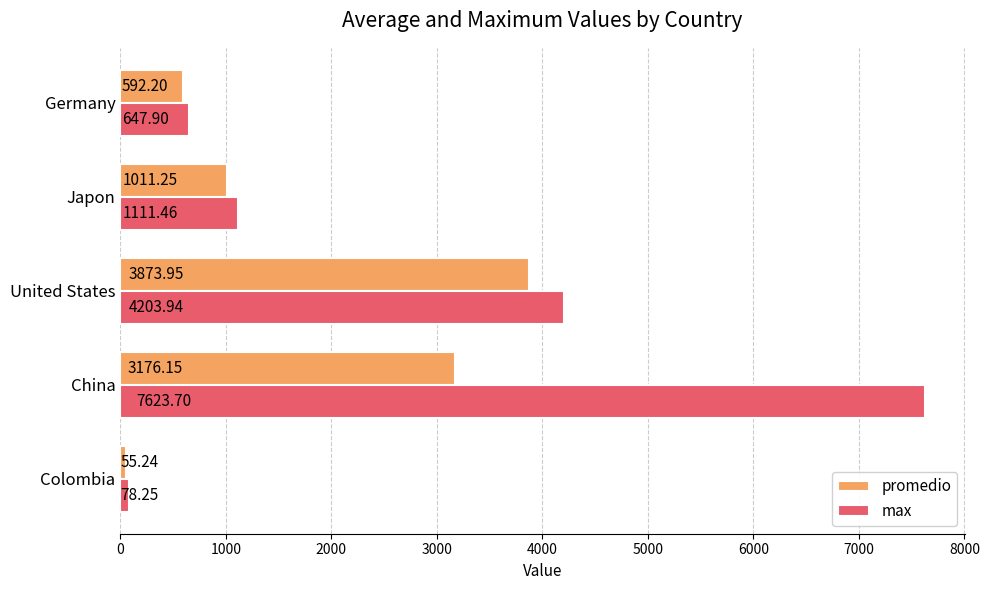

Rank the series at Colombia from lowest to highest value.

promedio, max